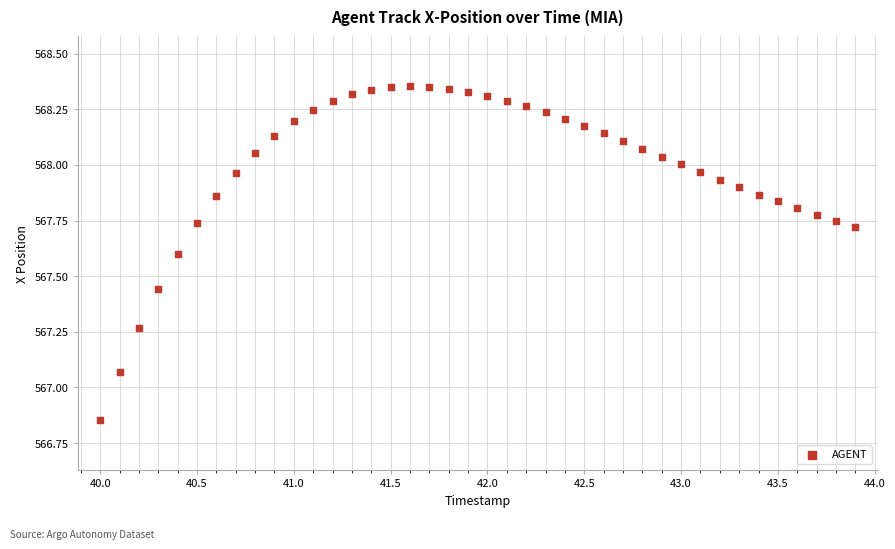

What is the range of Y values (max minus min)?

1.5